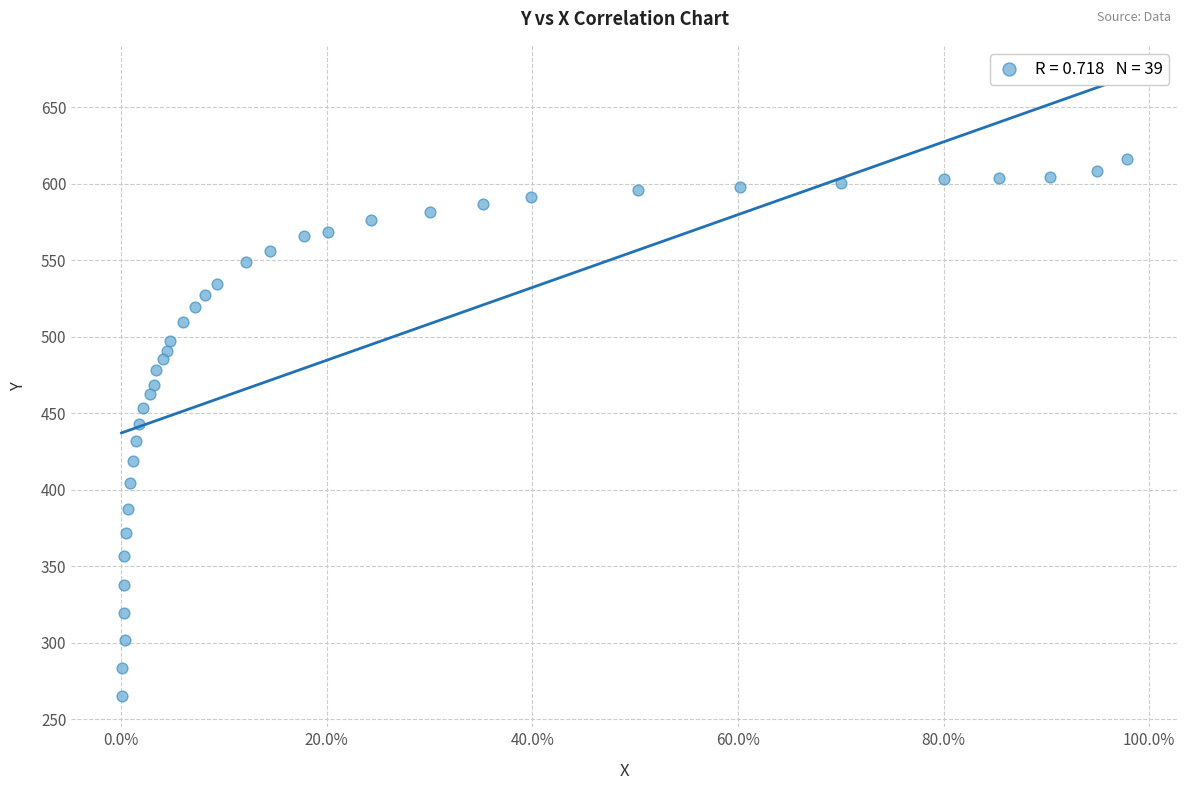

What is the range of X values (max minus min)?

1.0